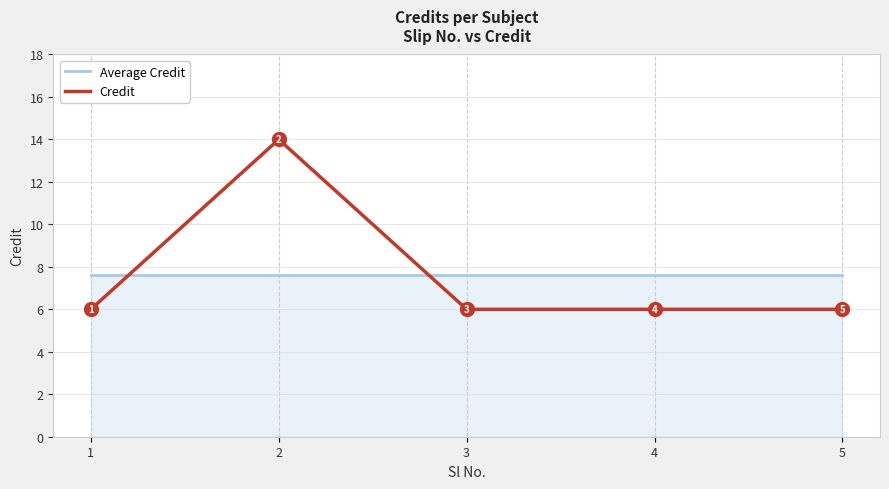

Which series has the largest range (max minus min)?

Credit